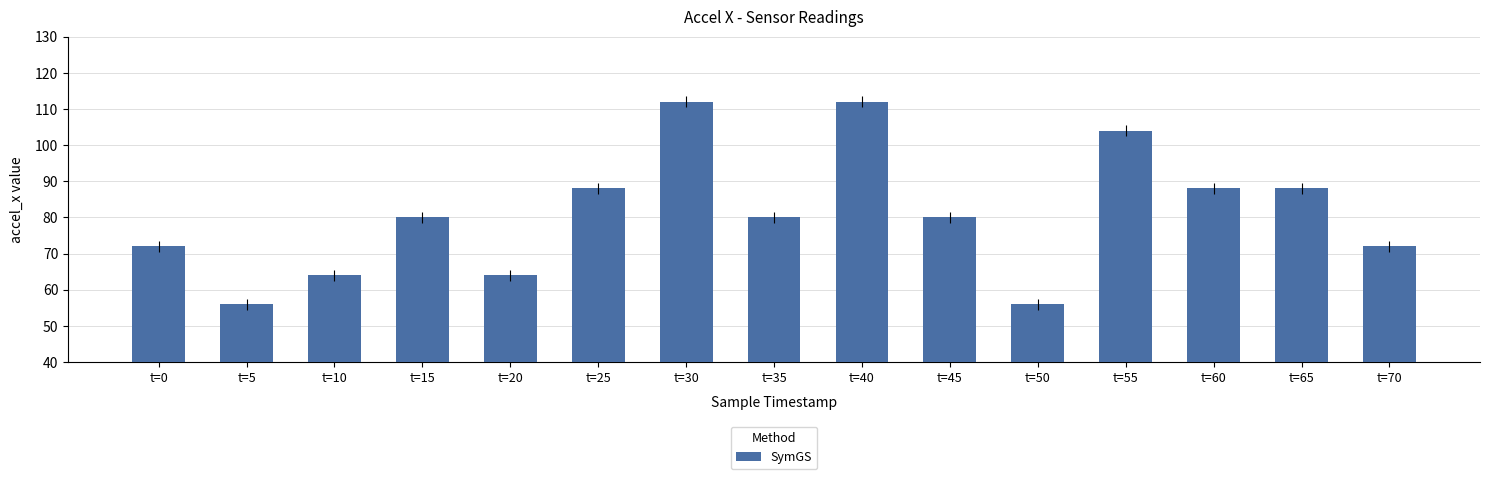

What value does the data have at t=30, to the nearest 10?

110